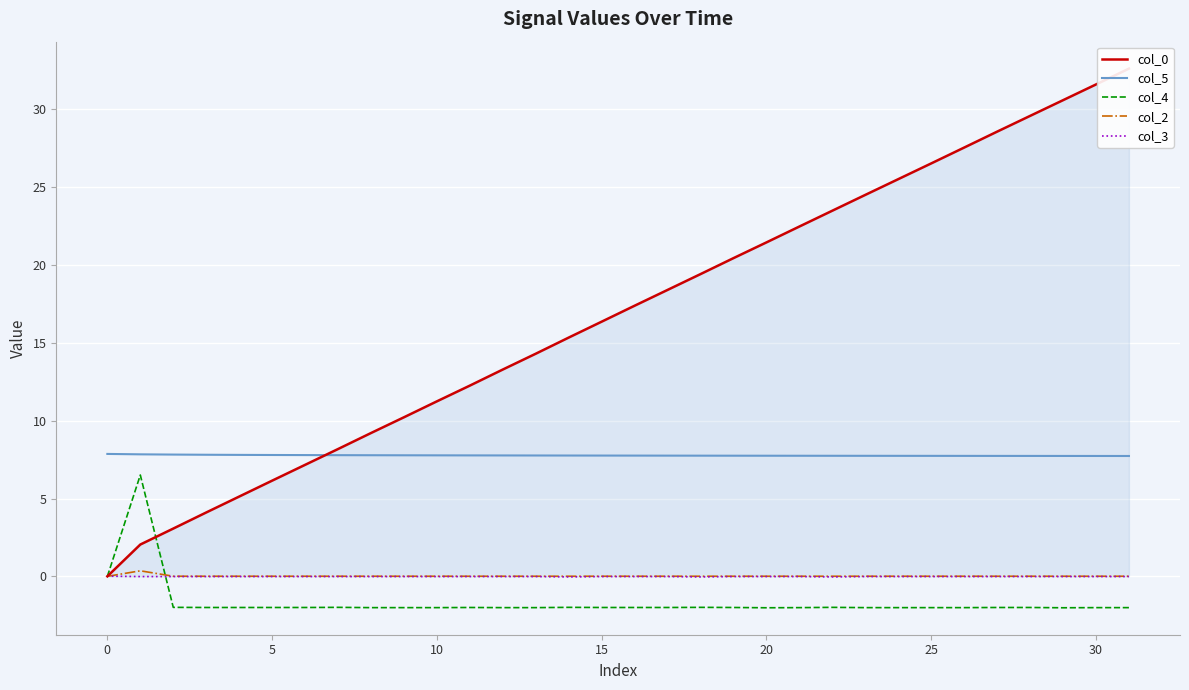

The col_2 series shows 0.0 at 24. True or false?

True